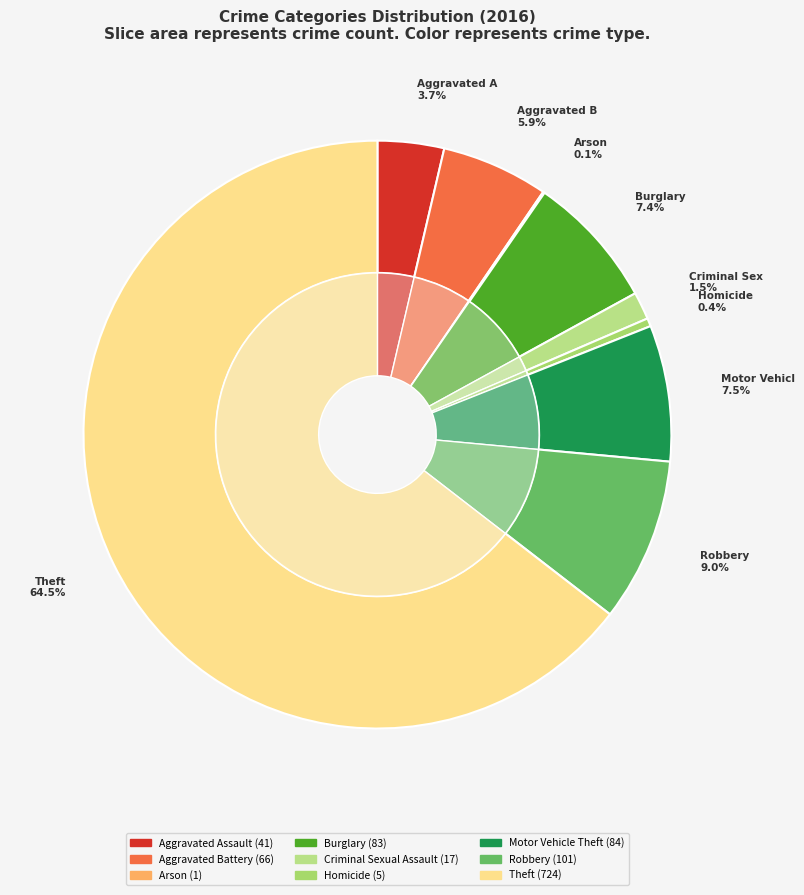

Count the number of slices in the pie.

9